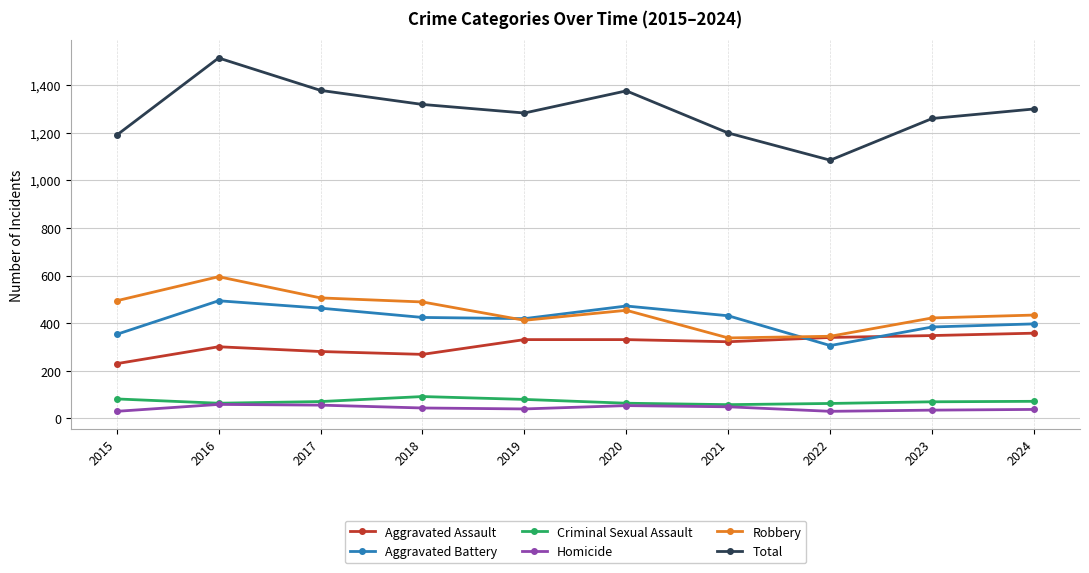

What is the spread (max minus min) of values at 2019?

1242